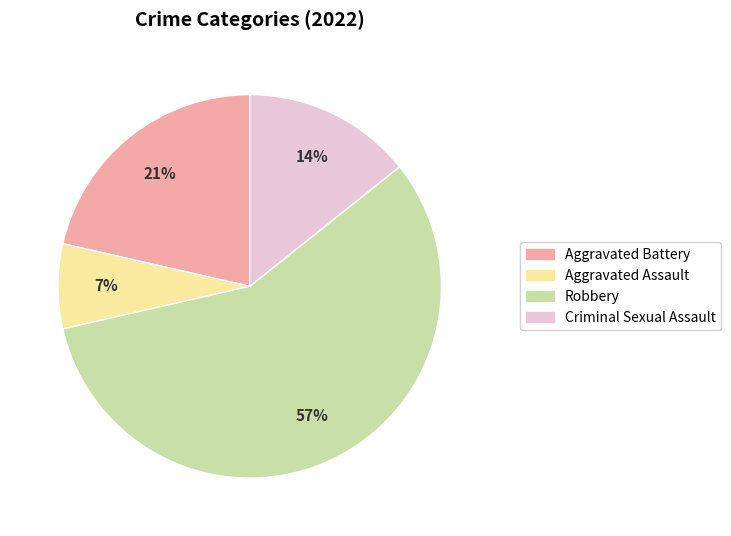

Combined, do Aggravated Assault and Aggravated Battery account for over 50%?

No